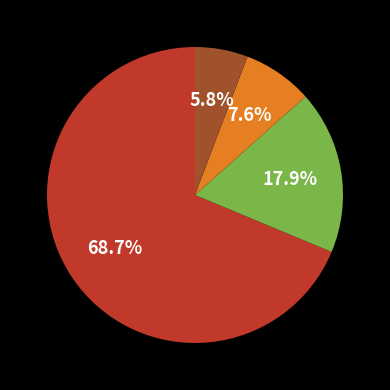

Is there any slice that represents more than half of the pie?

Yes